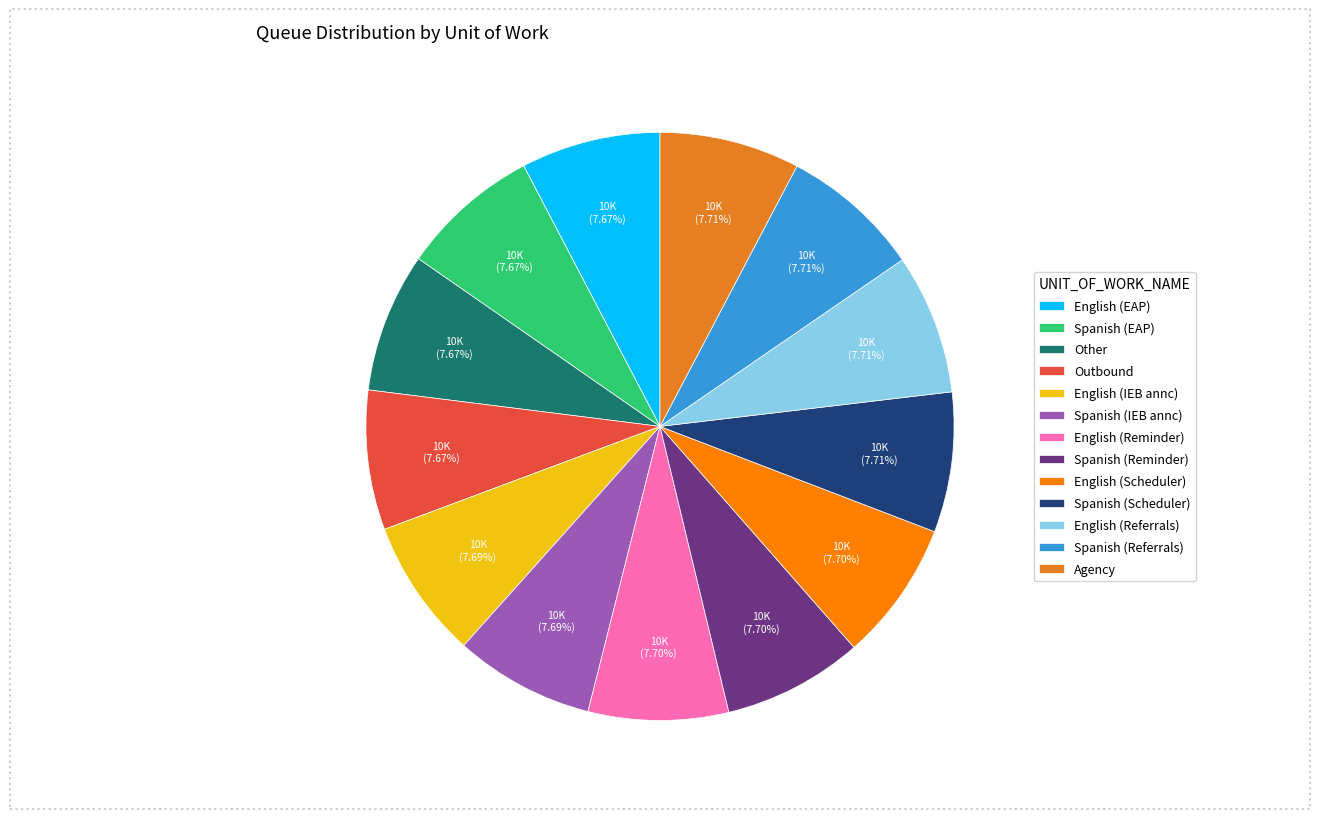

What is the total percentage of Spanish (IEB annc) and Spanish (Reminder)?

15.4%